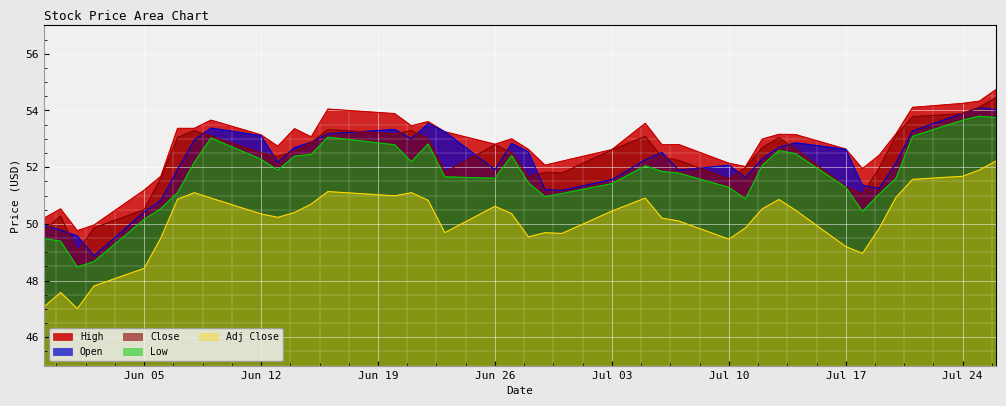

Which series has the largest total across all categories?

High